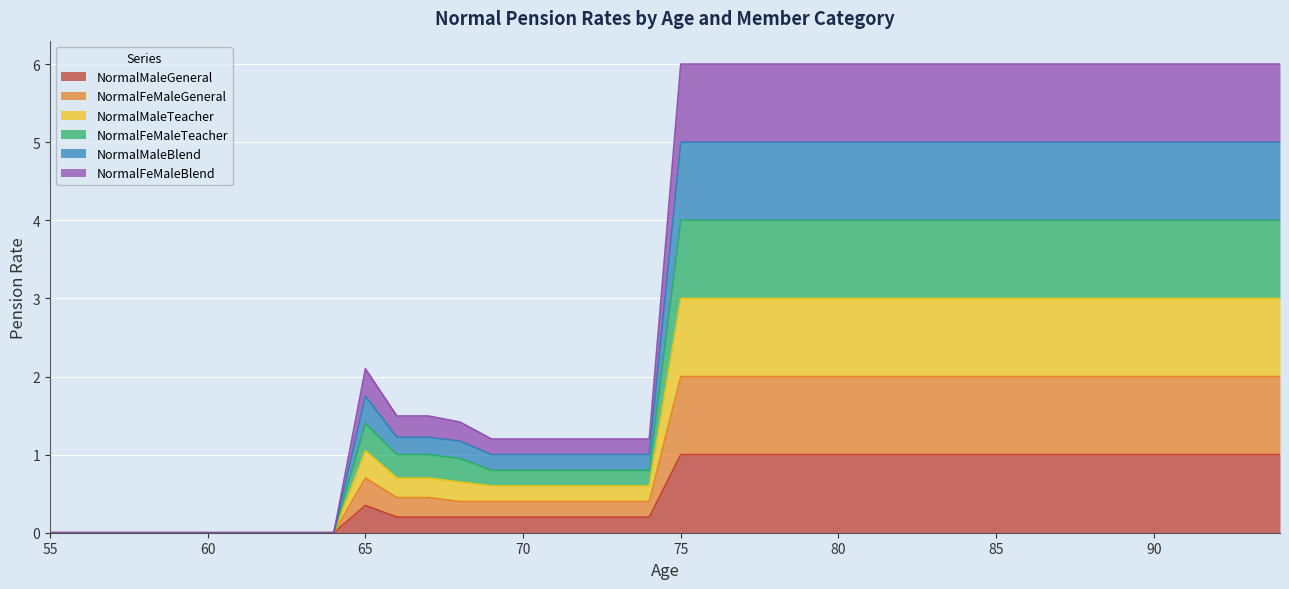

How many NormalMaleBlend values are between 0 and 2?

40